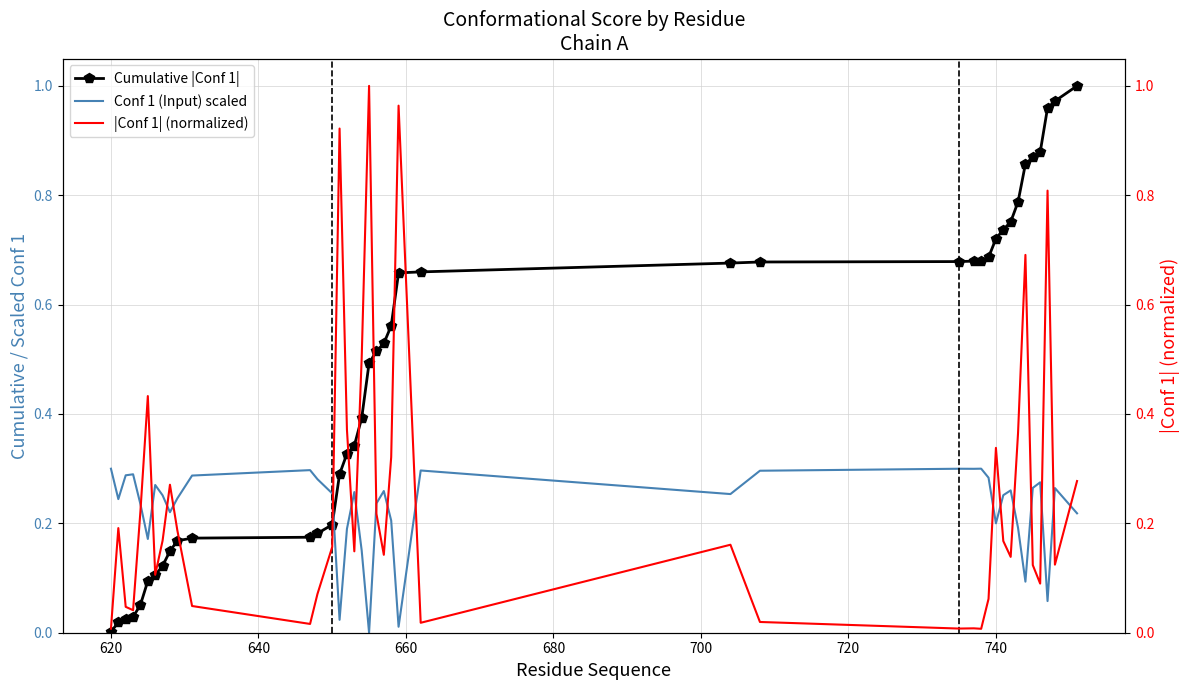

True or false: Cumulative |Conf 1| and Conf 1 (Input) scaled cross at least once.

True